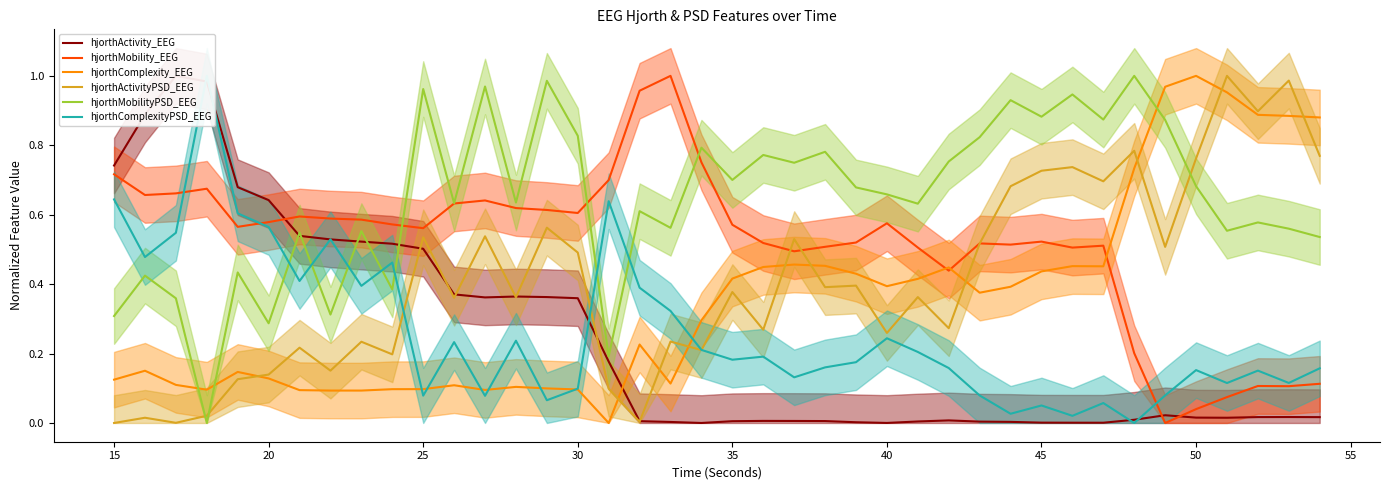

The hjorthActivityPSD_EEG series shows 1.2 at 45. True or false?

False